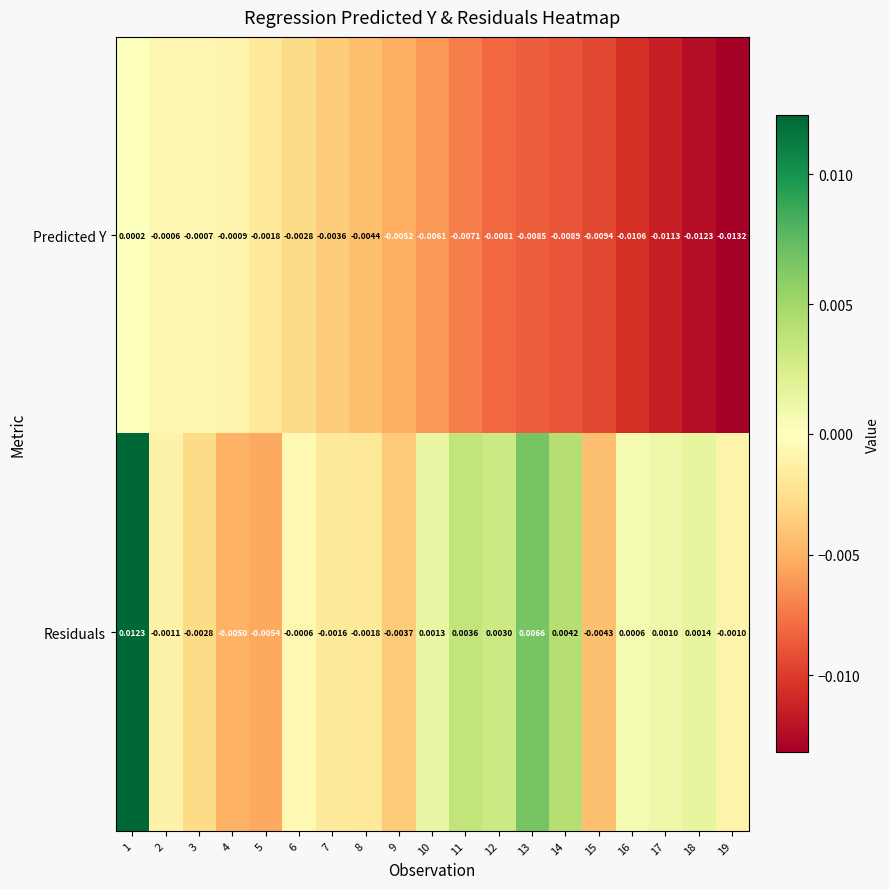

List the series in order of their overall mean, lowest first.

Predicted Y, Residuals